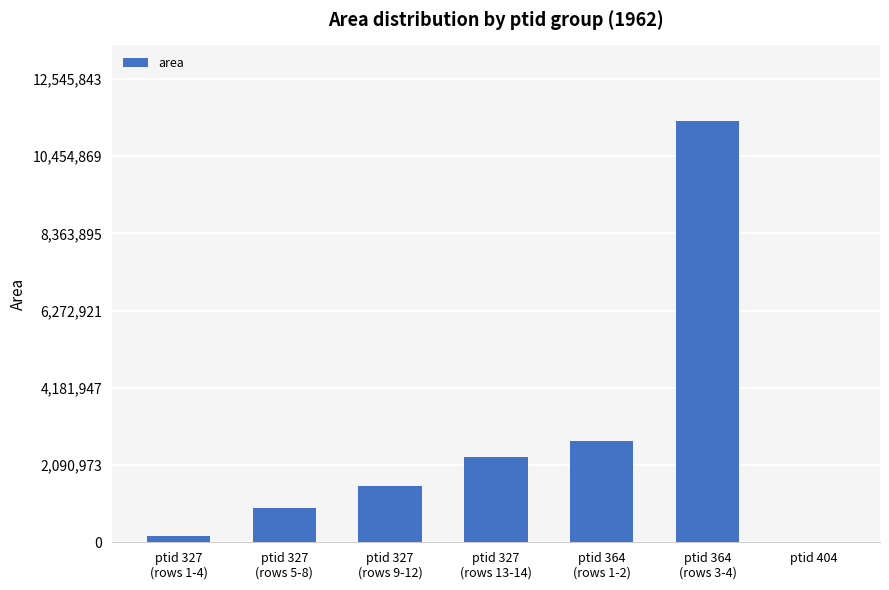

What is the sum of all values?

19084061